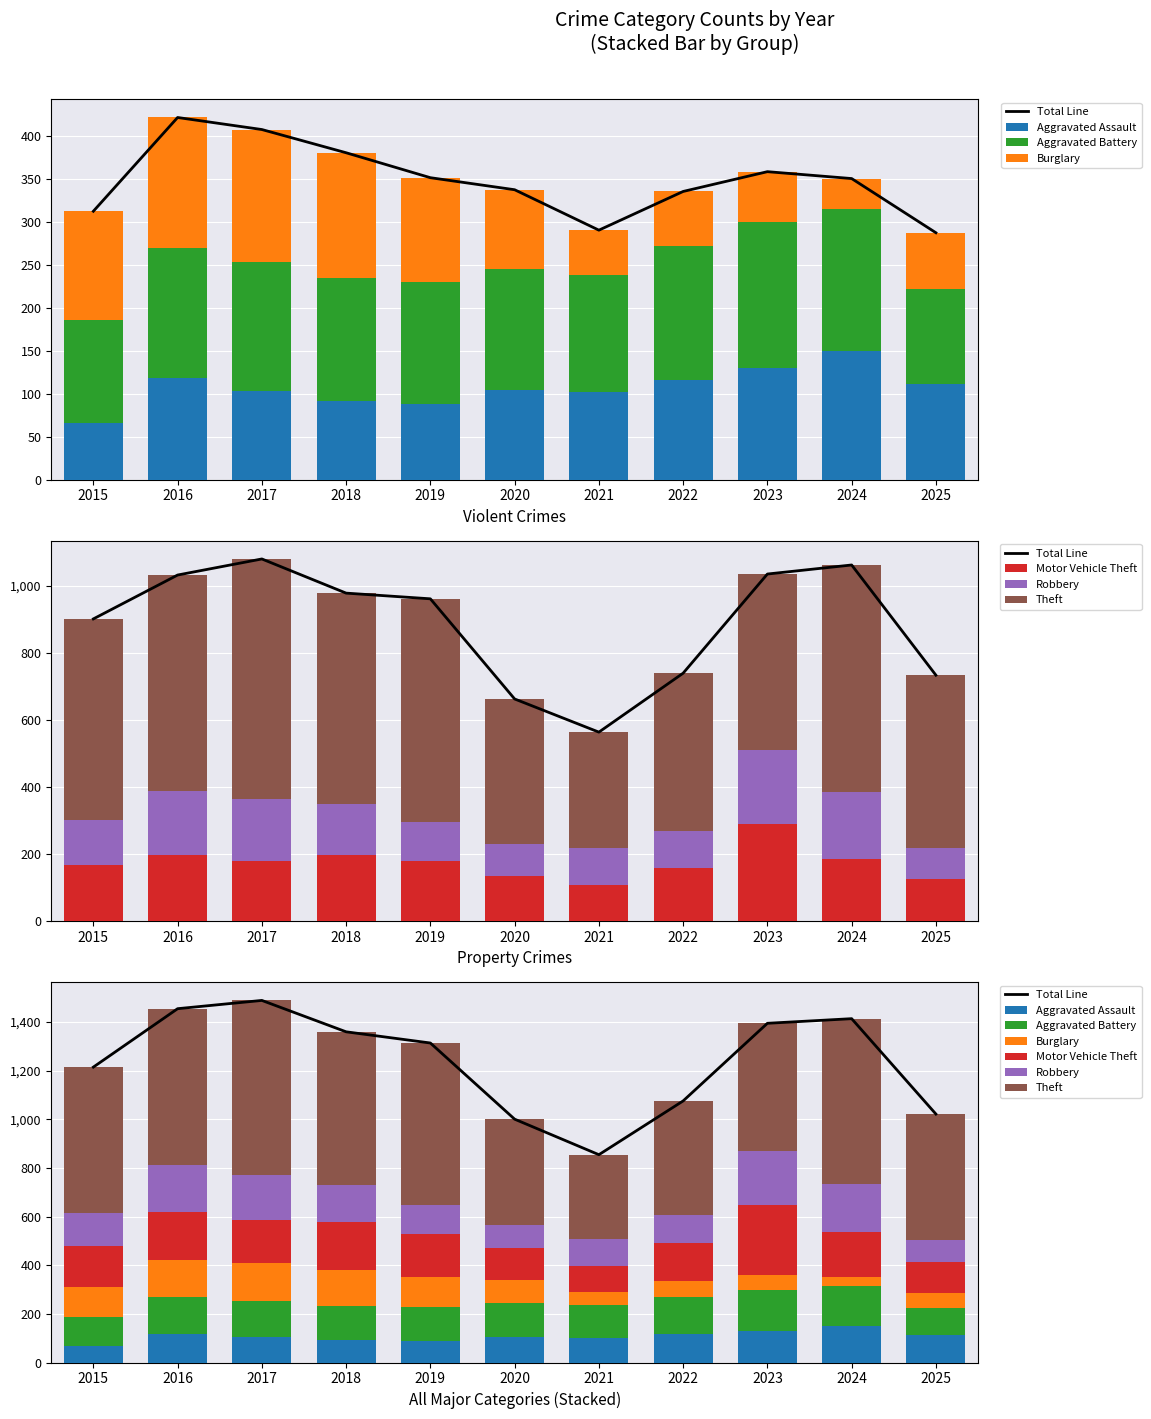

Where is Aggravated Battery nearest to the value 140?

2020